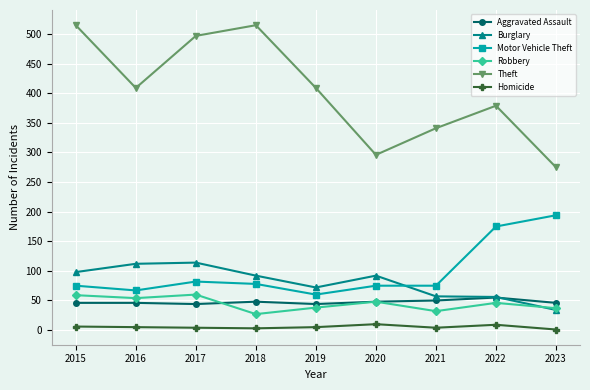

How many data points does each series have?

9